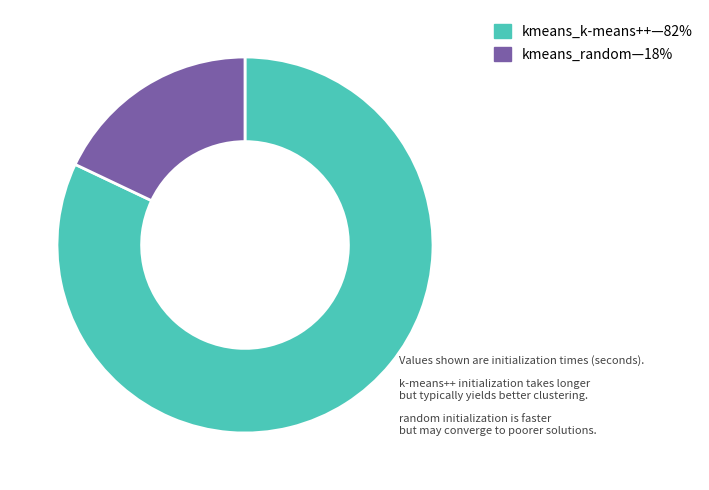

Does any single category account for the majority?

Yes